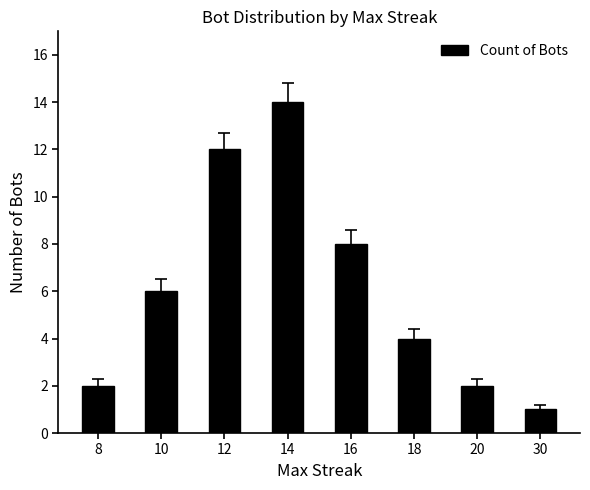

What is the value of the 3rd bar from the left?

12